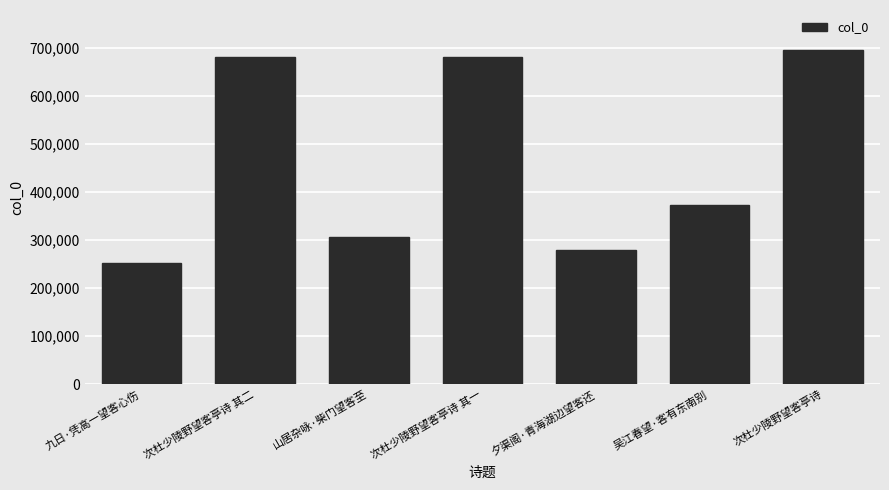

What is the value of the 4th bar from the left?

681018